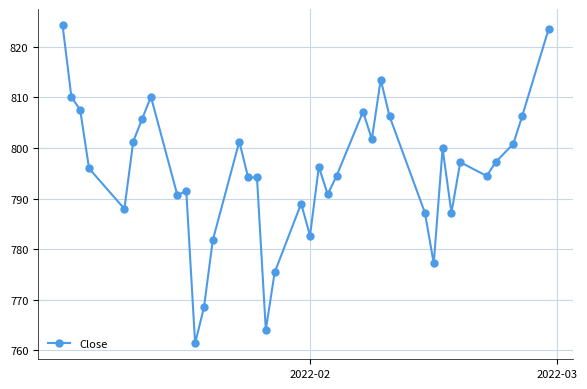

What is the greatest value displayed?

824.3